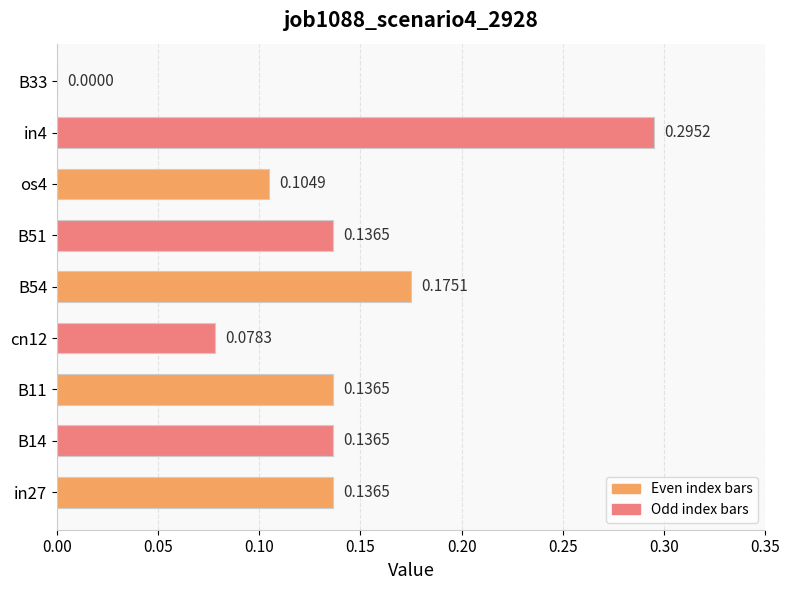

What is the sum of the values at in4 and B14?

0.4